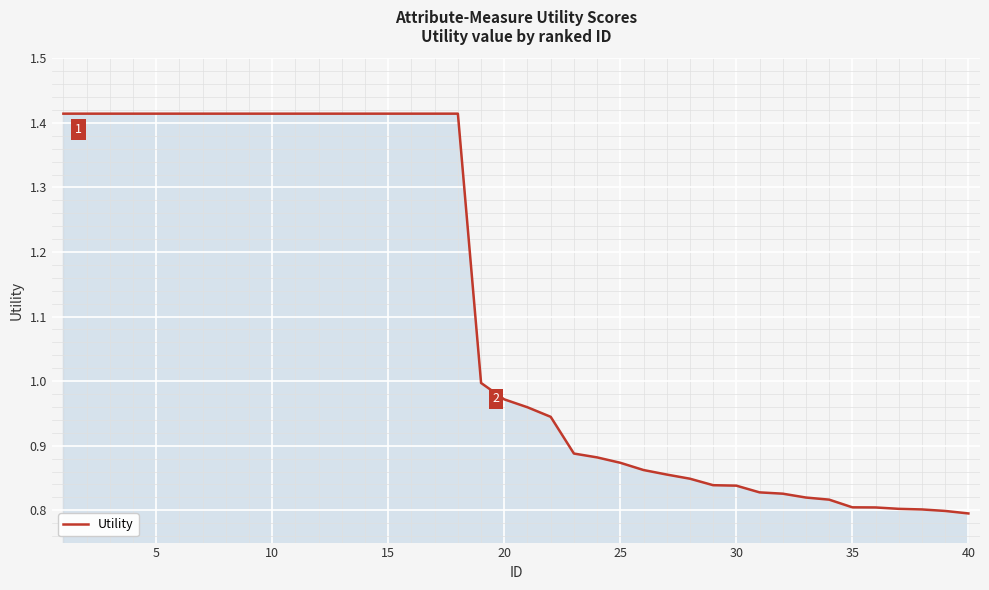

What is the difference between the maximum and minimum values?

0.6